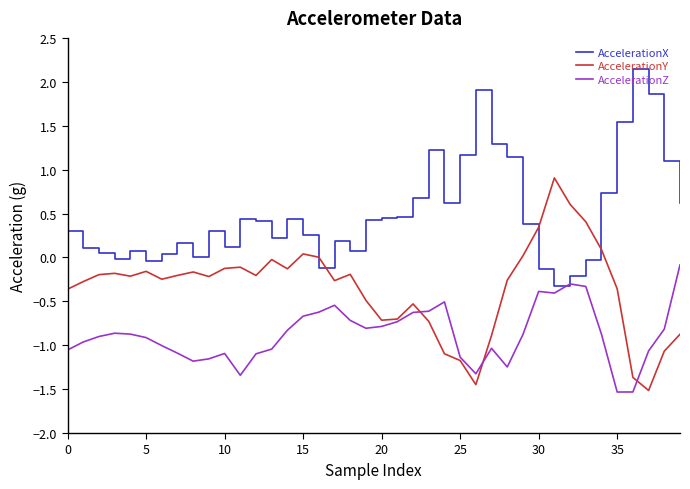

Which series has the largest total across all categories?

AccelerationX